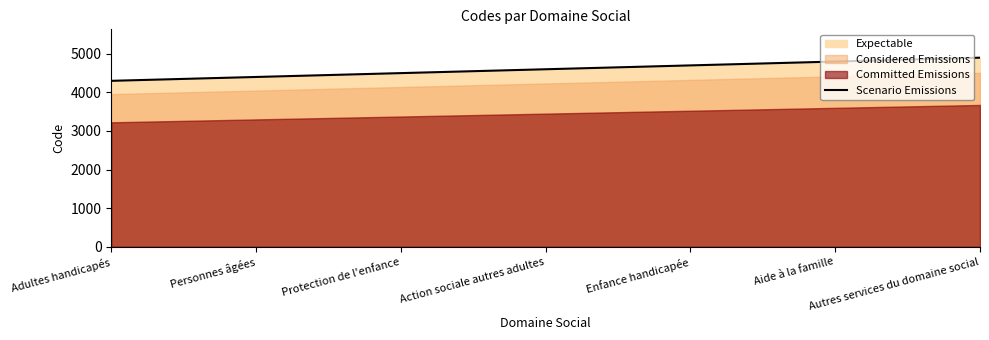

Where does the data first go above 4600?

Enfance handicapée